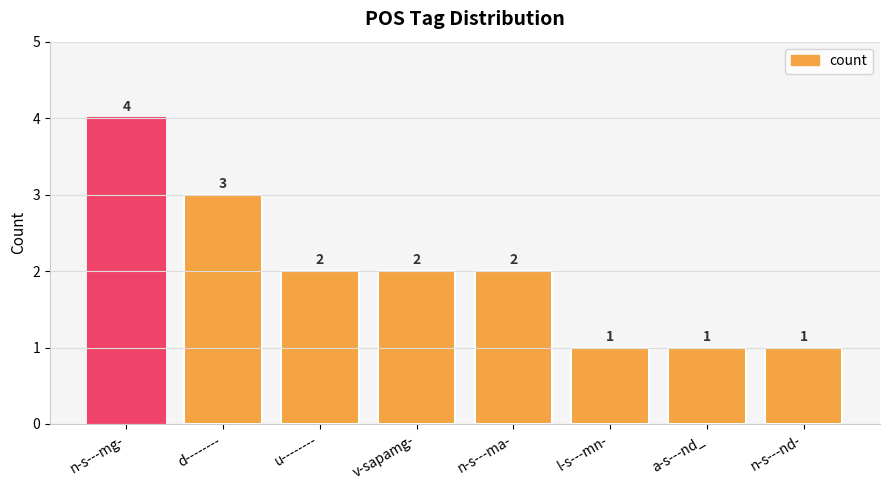

What is the label of the 6th bar from the right?

u--------